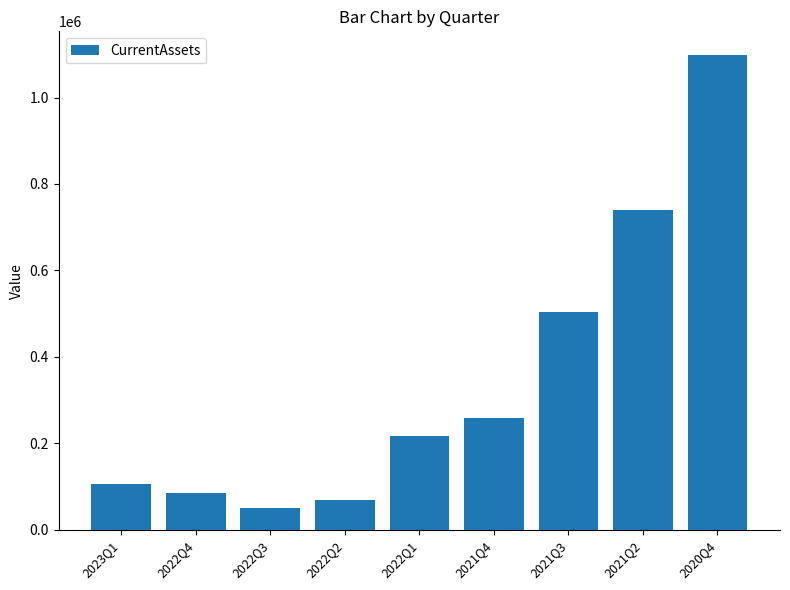

What position from the left is 2021Q4?

6